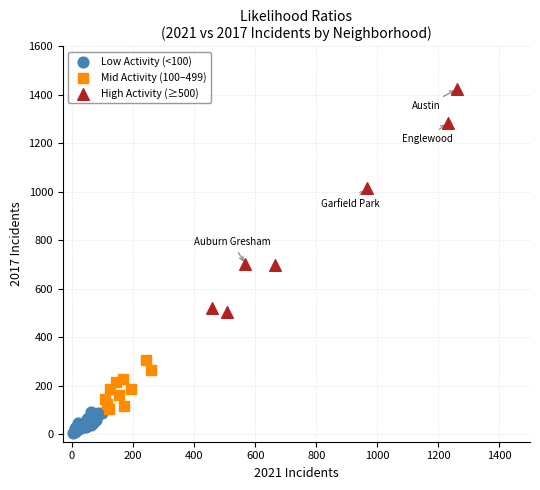

Which series has the widest spread of Y values?

High Activity (≥500)